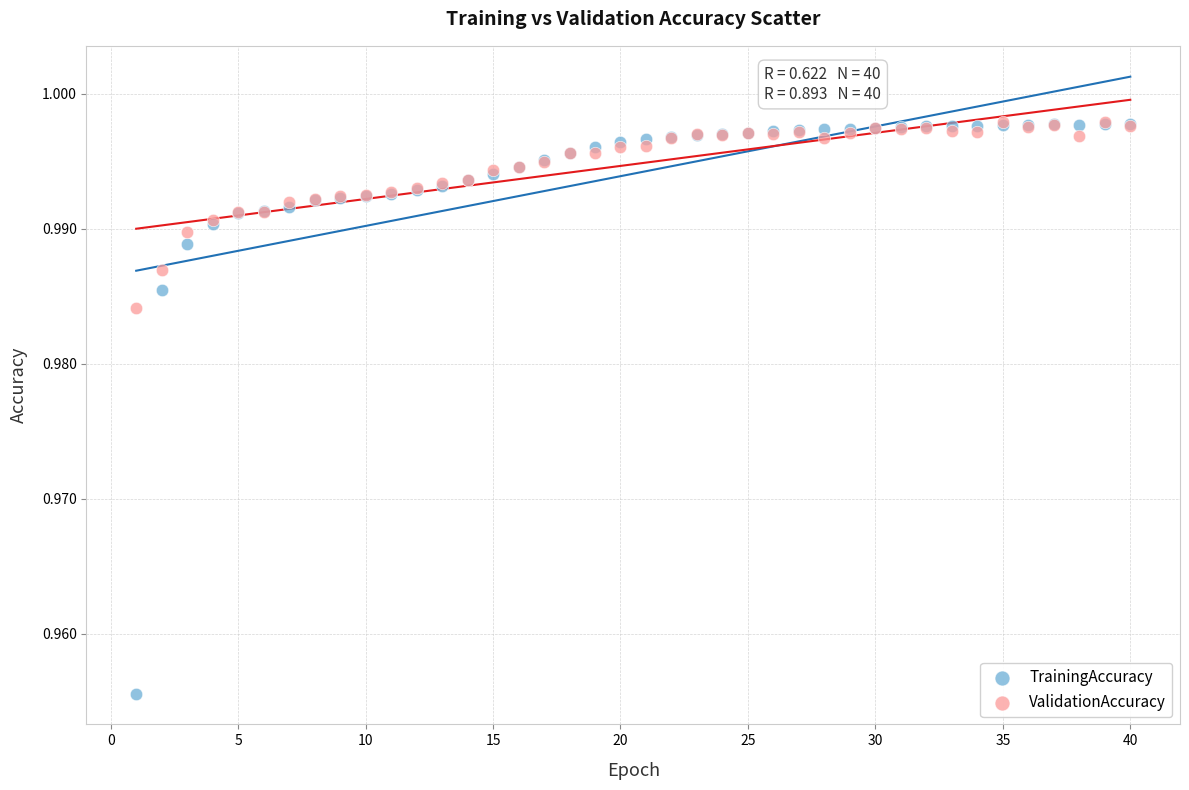

What are all the series names shown in the legend?

TrainingAccuracy, ValidationAccuracy